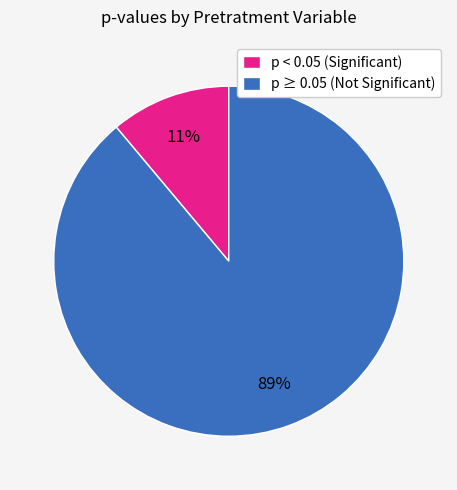

Is there a majority slice in this chart?

Yes